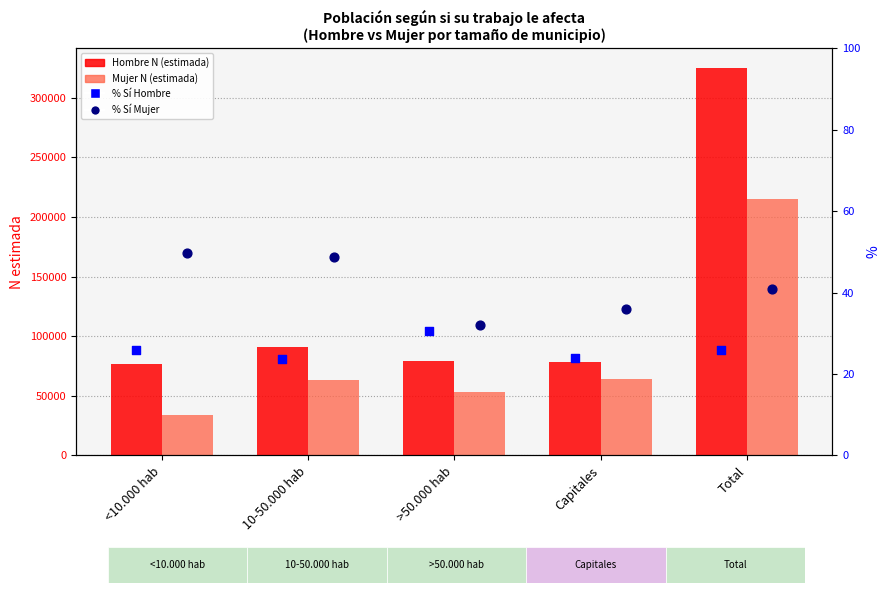

Which series reaches the maximum Y coordinate?

Hombre N (estimada)